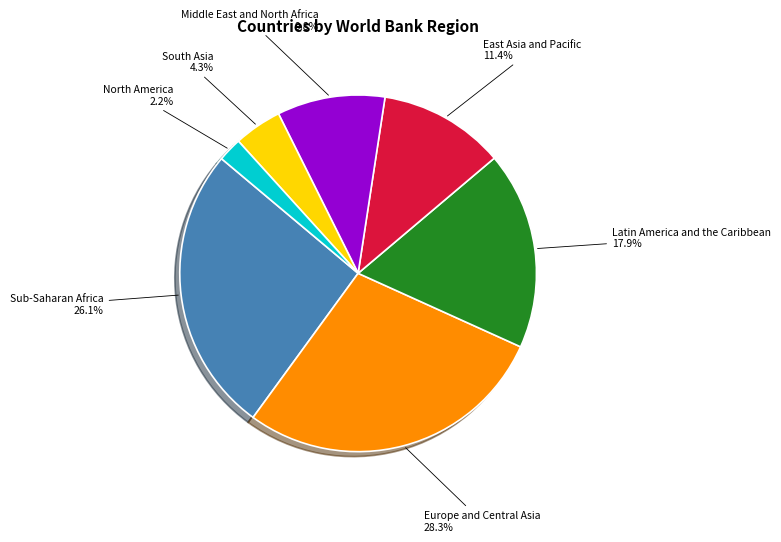

Rank the categories by value from lowest to highest.

North America, South Asia, Middle East and North Africa, East Asia and Pacific, Latin America and the Caribbean, Sub-Saharan Africa, Europe and Central Asia